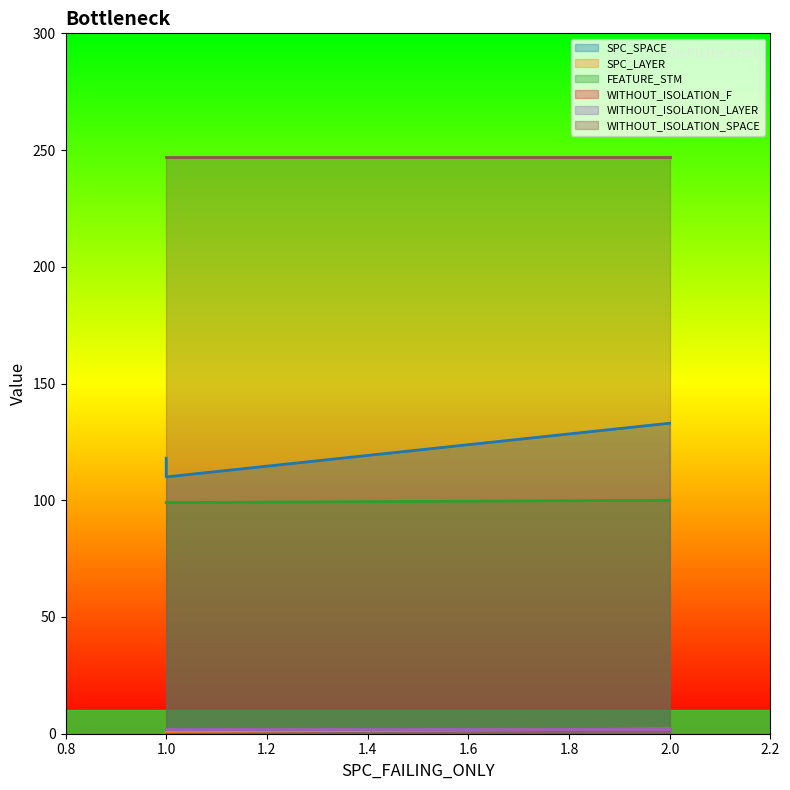

What is the minimum value shown in the chart?

1